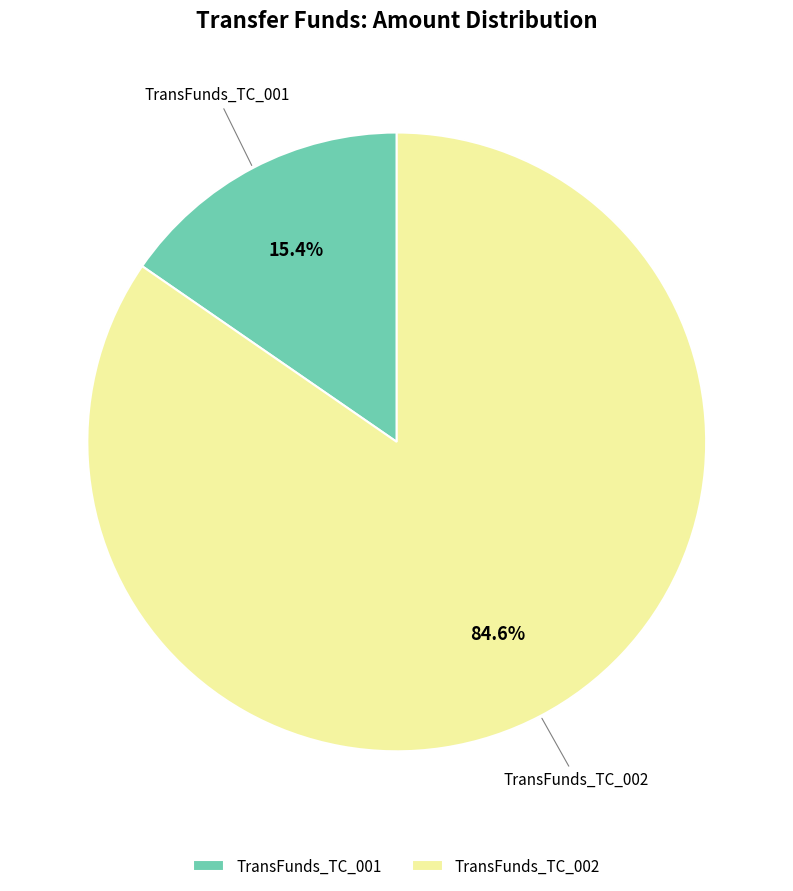

What percentage is NOT represented by TransFunds_TC_002?

15.4%